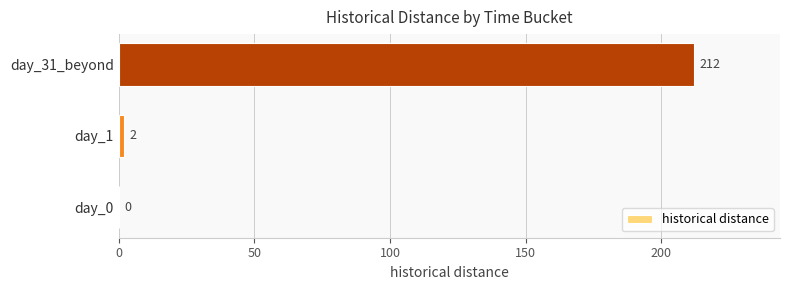

Count the number of categories in the chart.

3